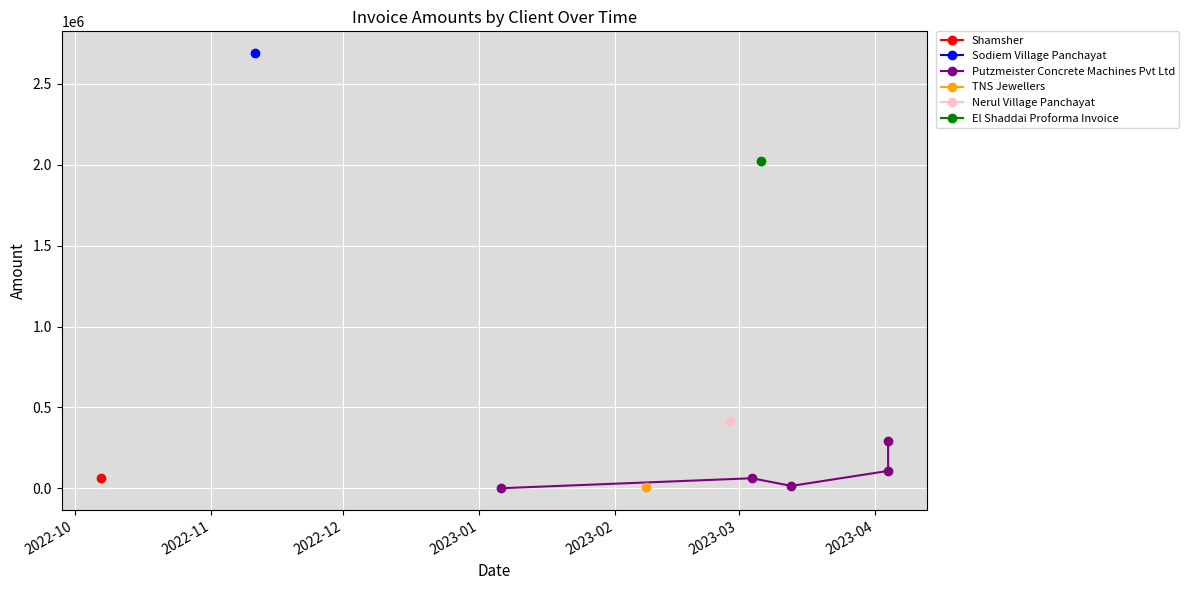

What is the change in value from 2023-01 to 2023-02?

+182553.1